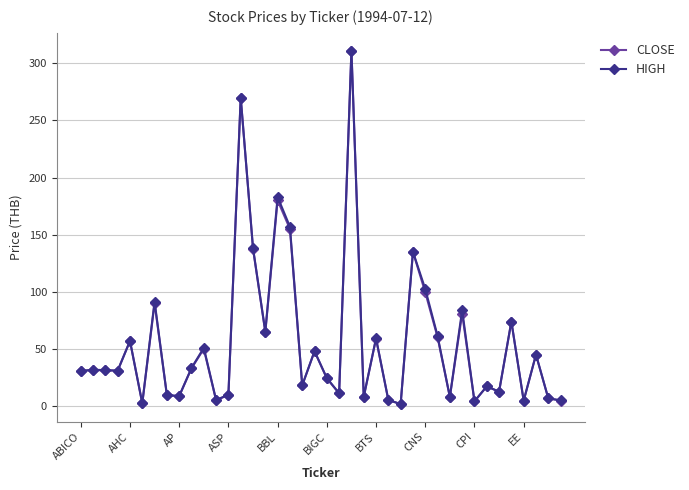

How many lines are shown in the chart?

2